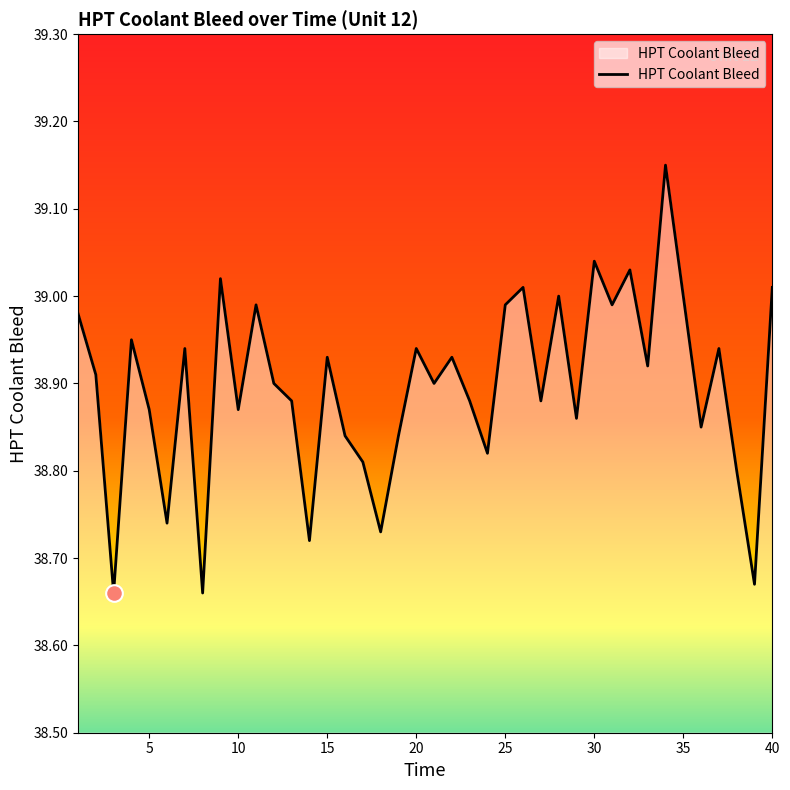

What is the difference between the maximum and minimum values?

0.5